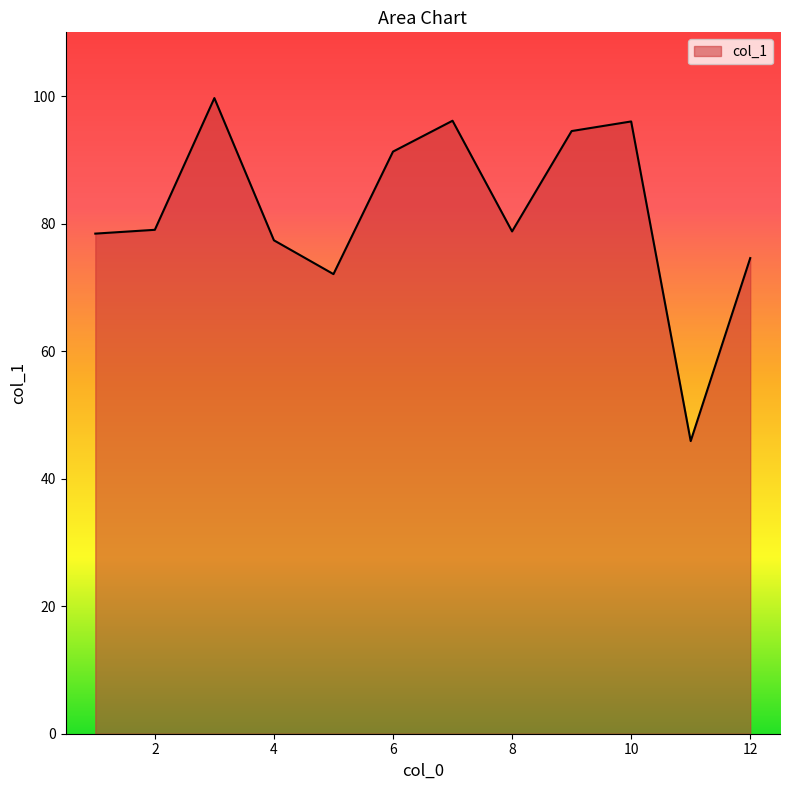

What is the smallest value displayed?

45.9